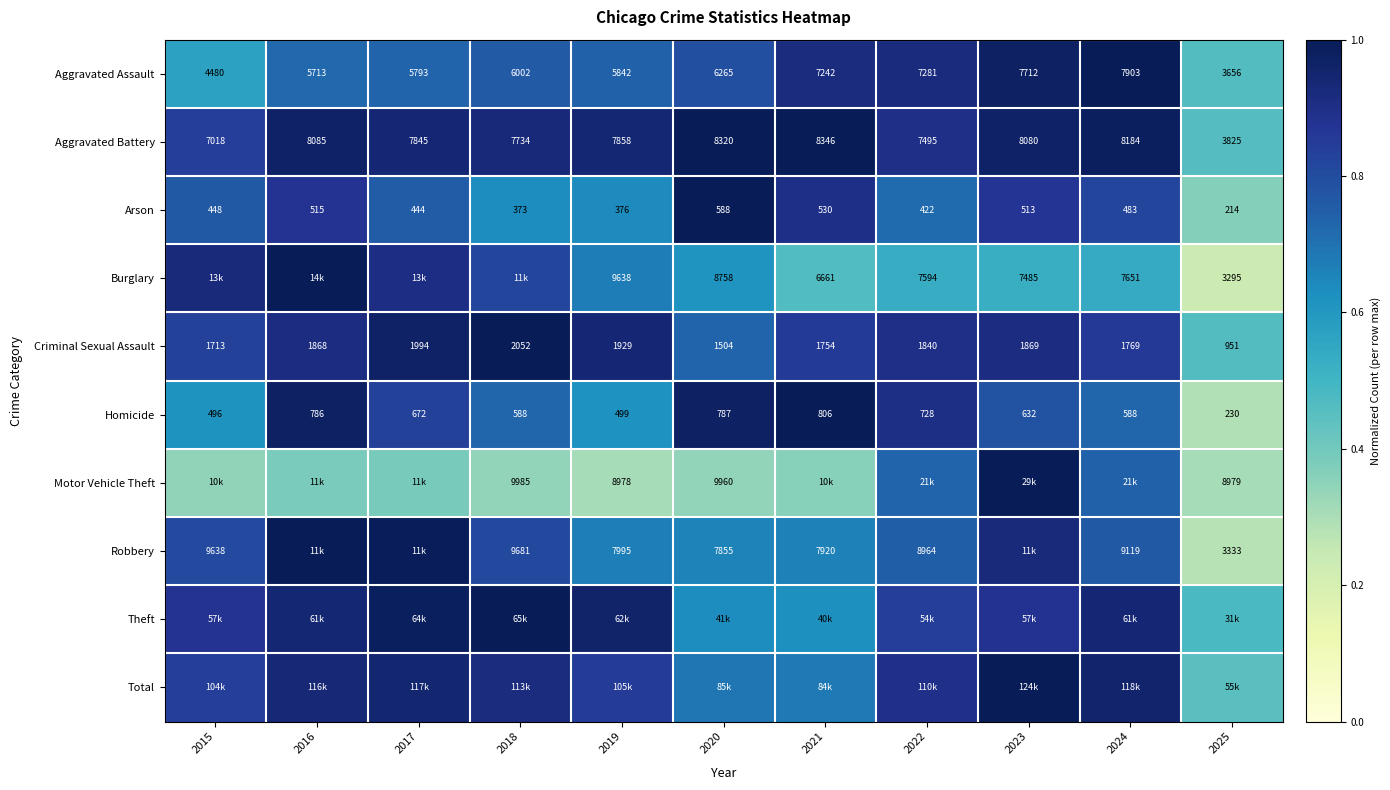

Is the value of Aggravated Battery at 2017 greater than the value of Robbery at 2015?

No